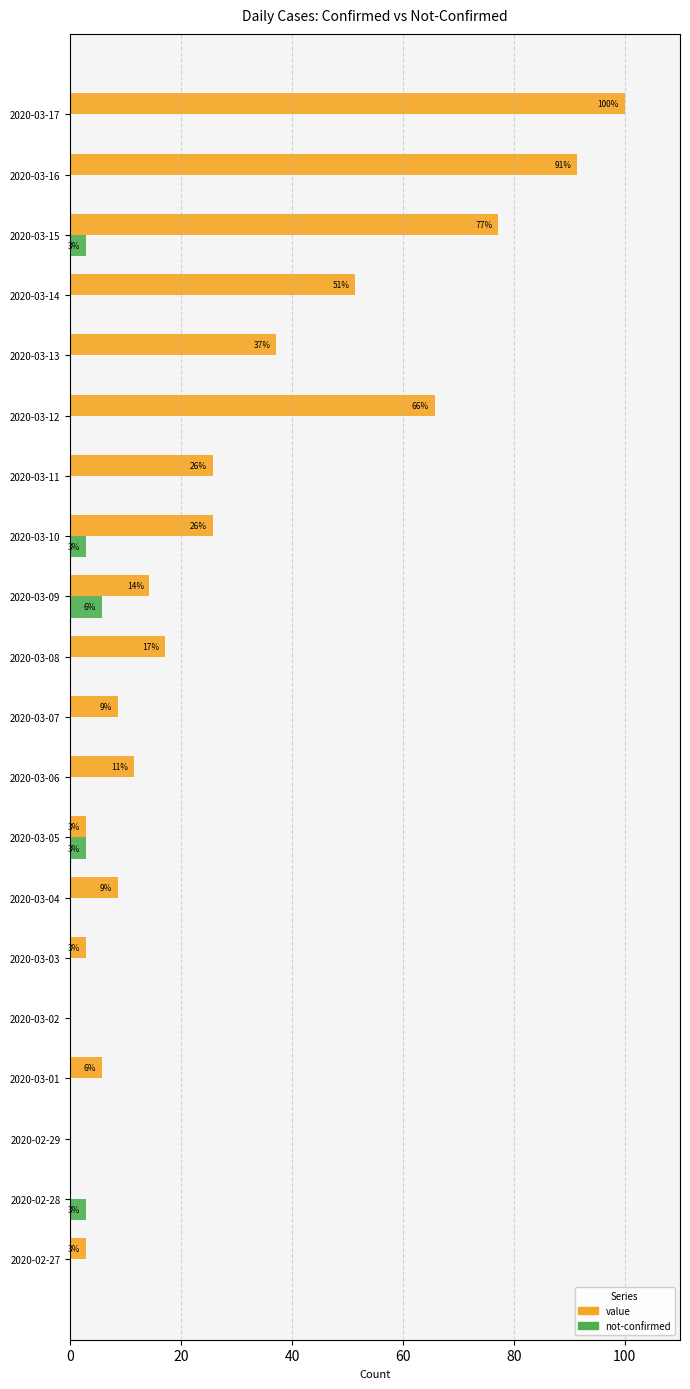

What is the value of the value bar at the 9th from the left?

11.4